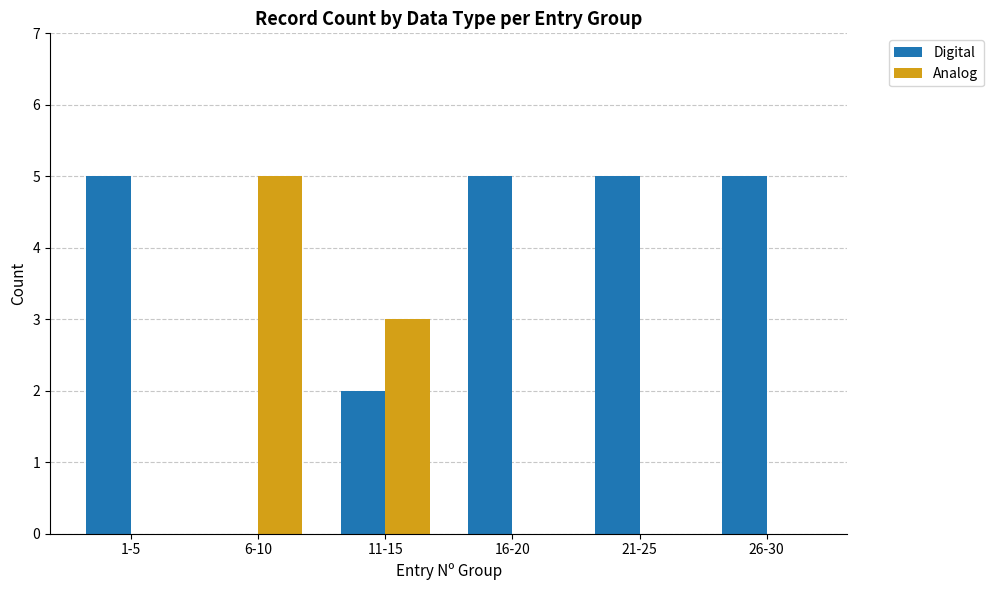

How many groups of bars are there?

6